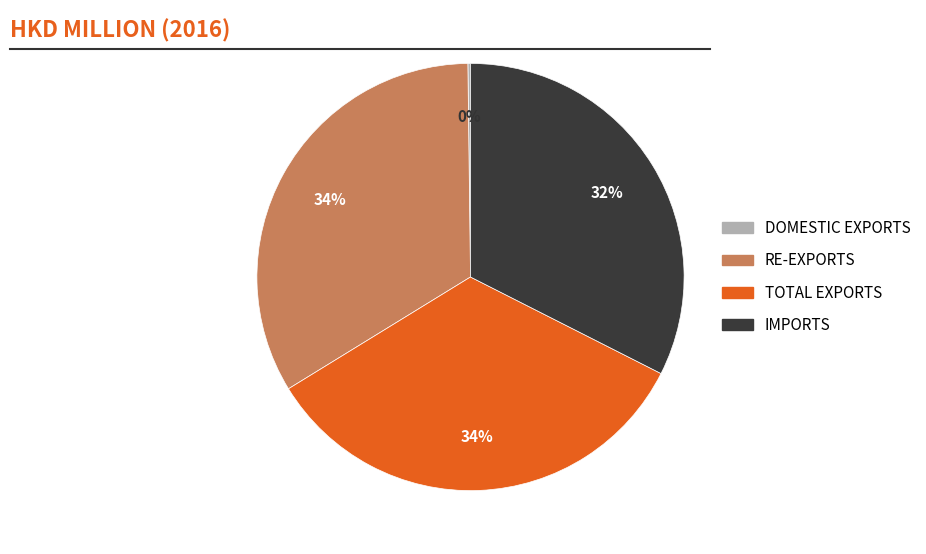

To the nearest percent, what is the average slice percentage?

25%